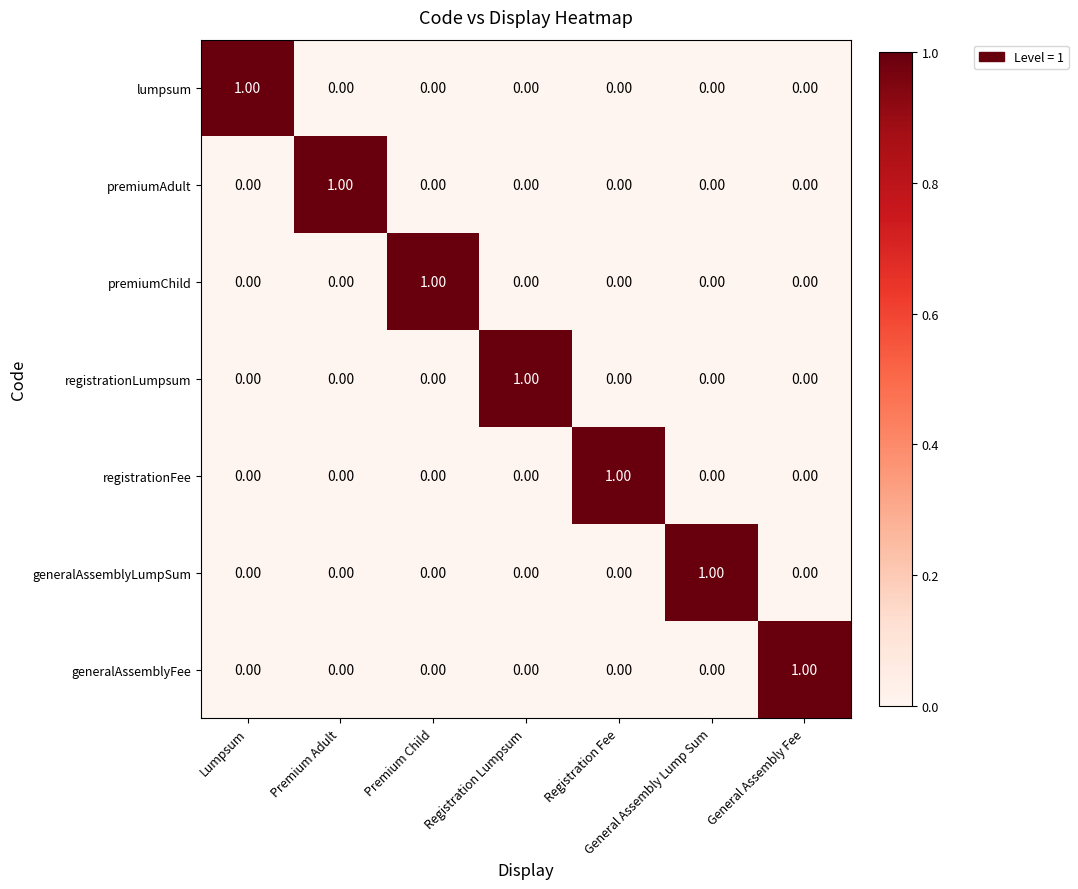

At how many categories does at least one series exceed 0?

7